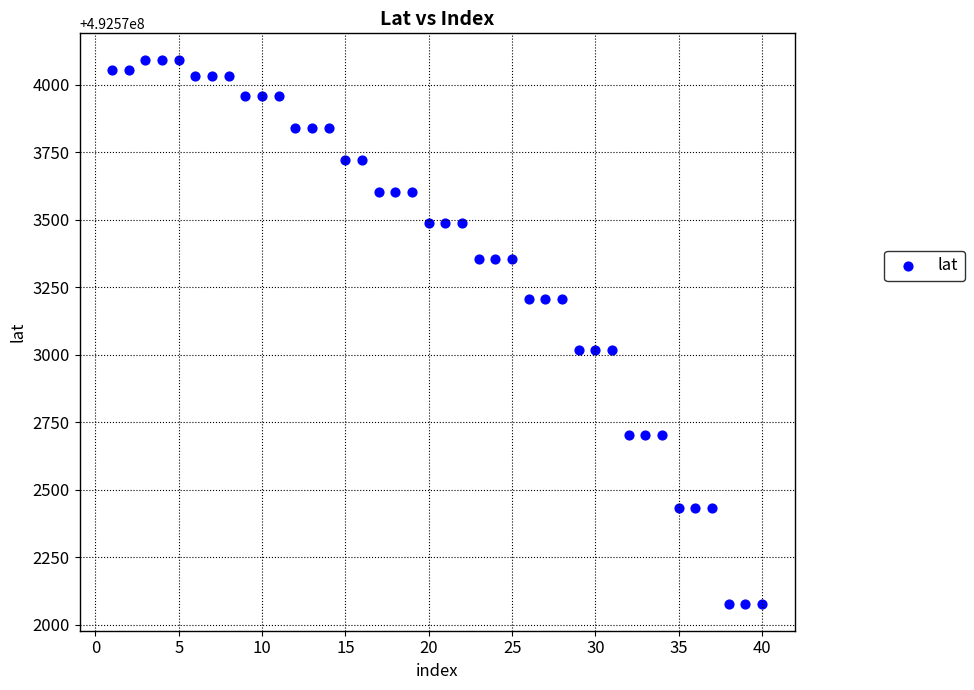

What is the range of Y values (max minus min)?

2010